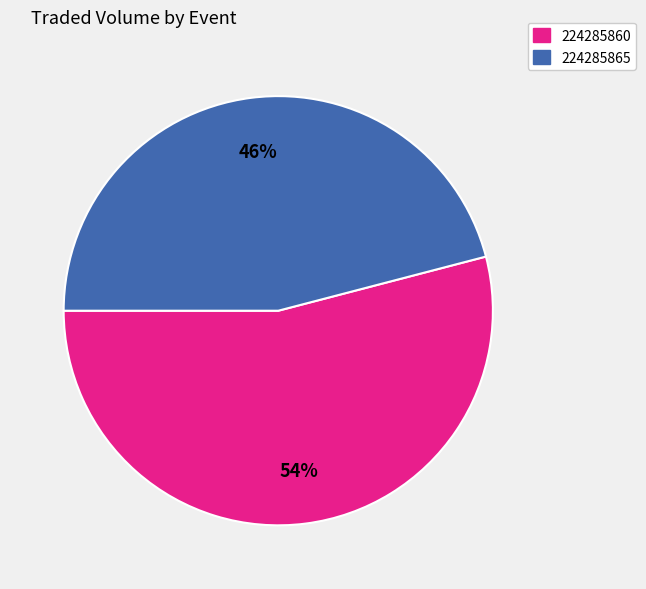

To the nearest percent, what is the difference between the largest and smallest slice percentages?

8%